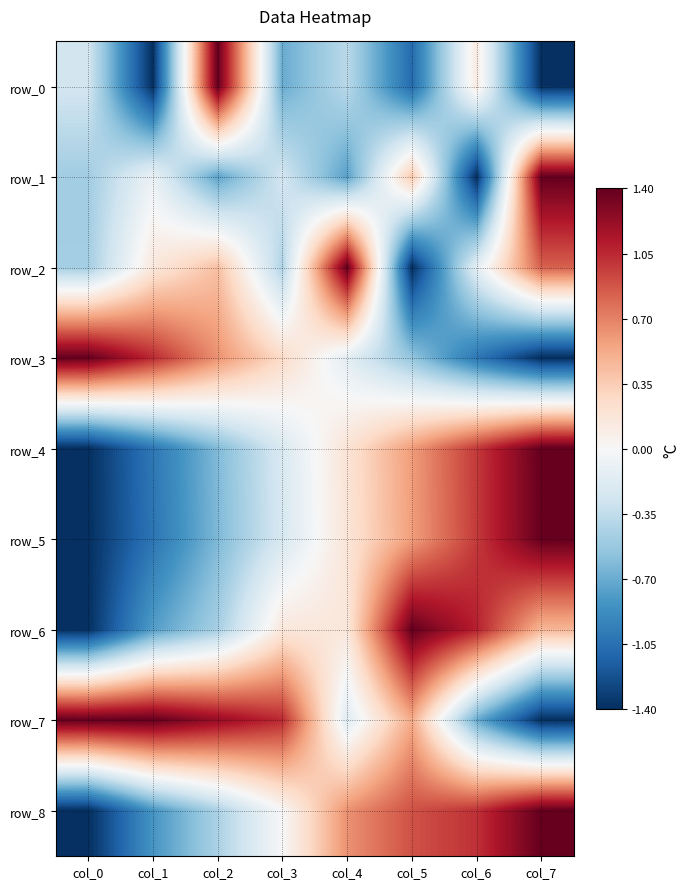

What is the minimum value shown in the chart?

-1.4